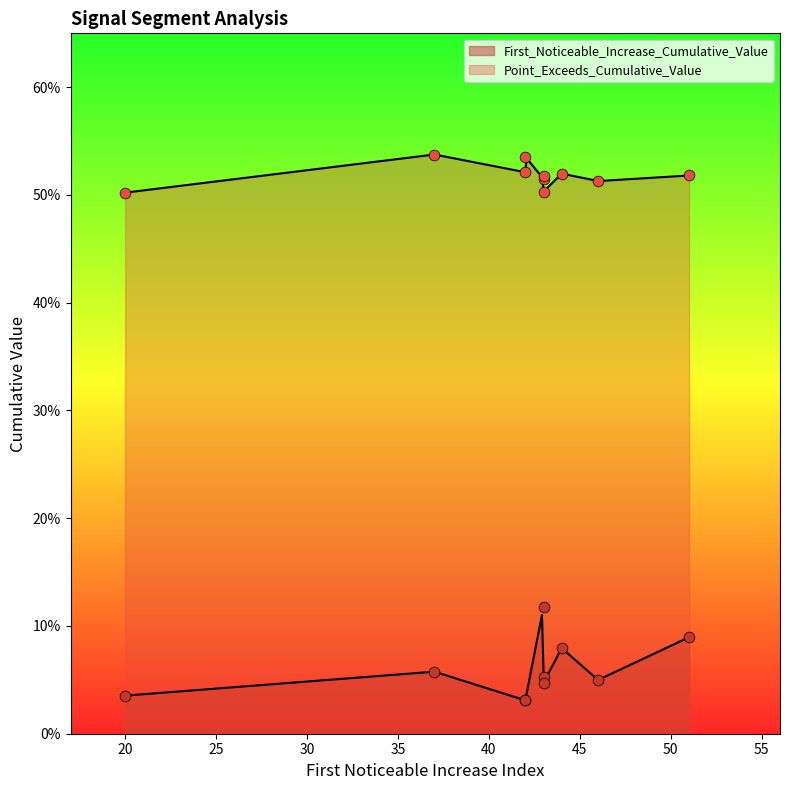

Which series reaches the maximum Y coordinate?

Point_Exceeds_Cumulative_Value